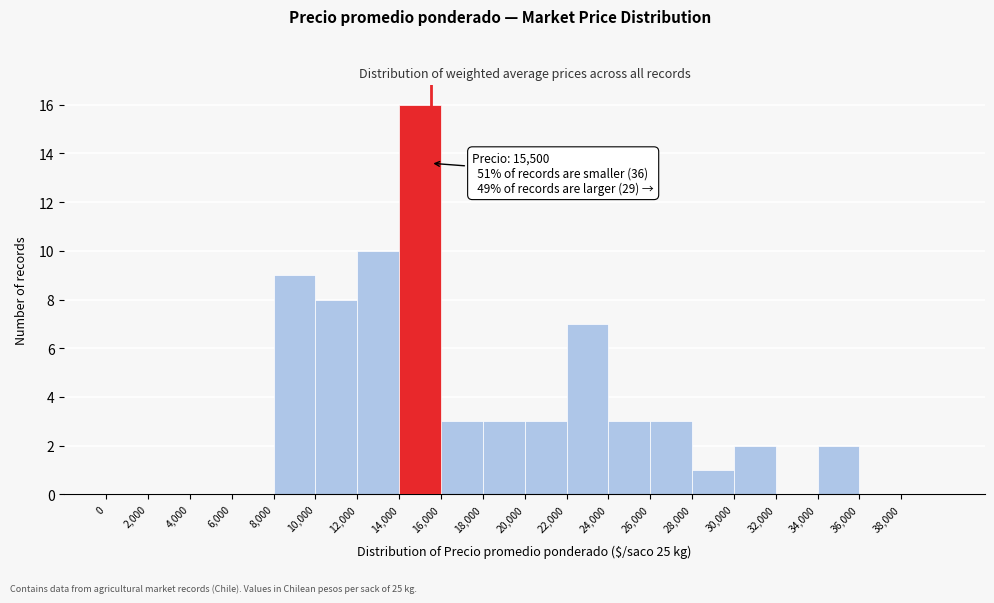

Which range on the x-axis has the tallest bar?

14000 to 16000